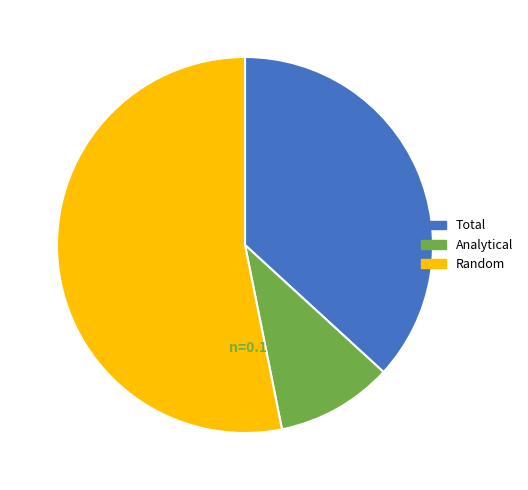

To the nearest percent, what percentage of the pie is Analytical?

10%